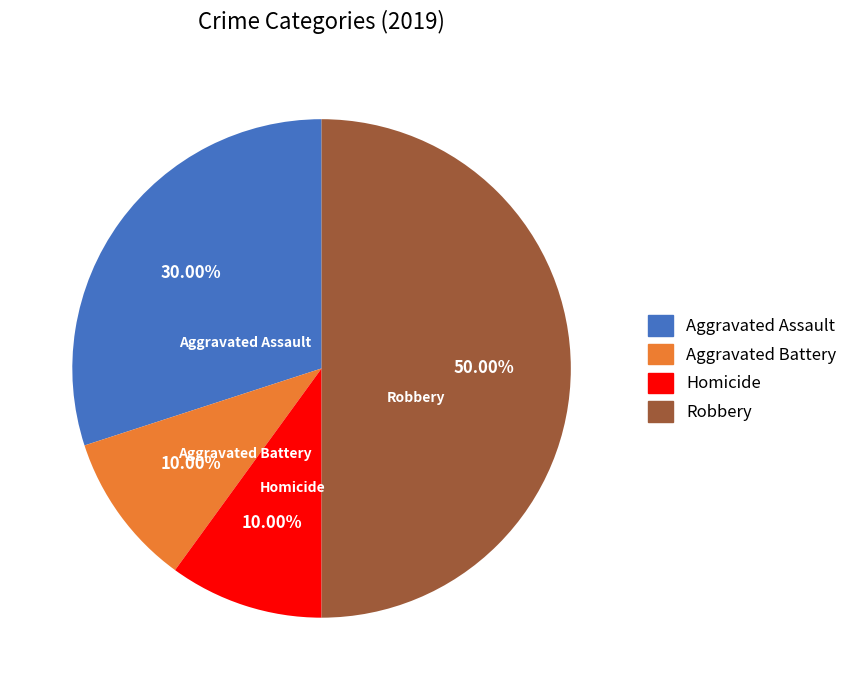

What percentage is the Homicide slice, to the nearest percent?

10%